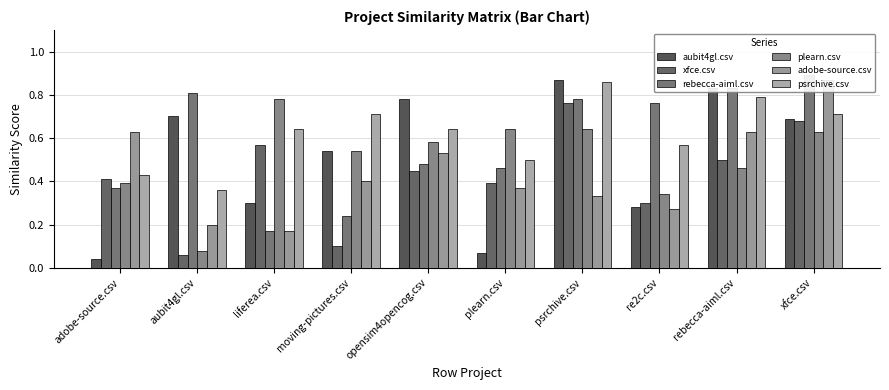

List the labels in order of adobe-source.csv value, smallest first.

liferea.csv, aubit4gl.csv, re2c.csv, psrchive.csv, plearn.csv, moving-pictures.csv, opensim4opencog.csv, adobe-source.csv, rebecca-aiml.csv, xfce.csv